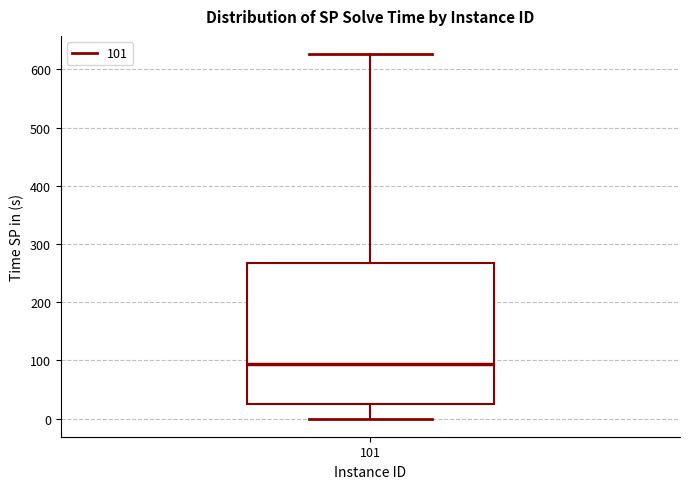

Transcribe this box plot: give where the median line is, the range the box spans, and where the two whiskers end, as read against the y-axis. The values are not printed on the chart, so give them approximately, as read against the axis.

median 90, box 30 to 270, whiskers 0 to 630